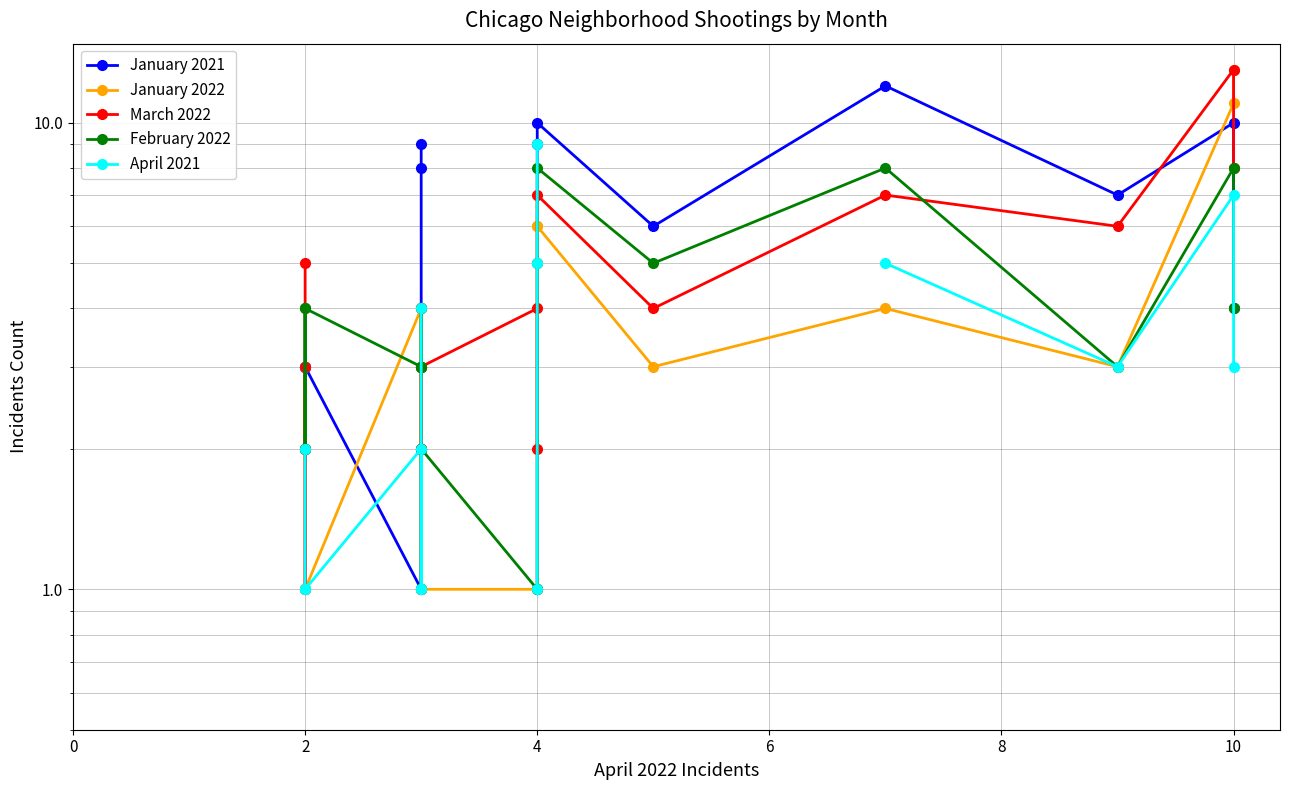

True or false: February 2022 has more than 0 interior local peaks.

True